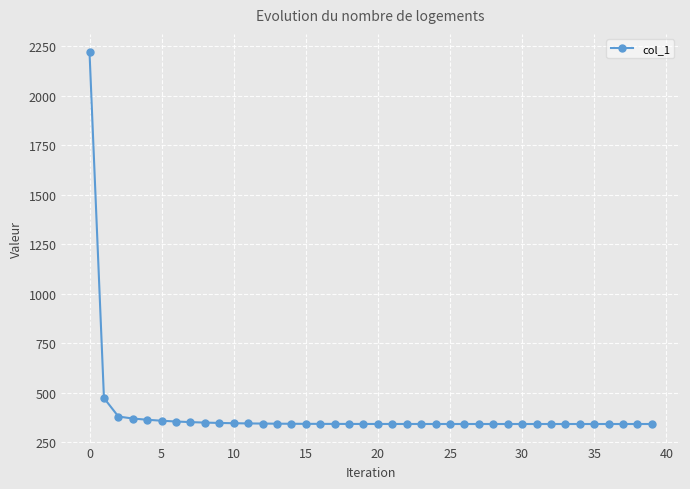

What is the minimum value shown in the chart?

343.0